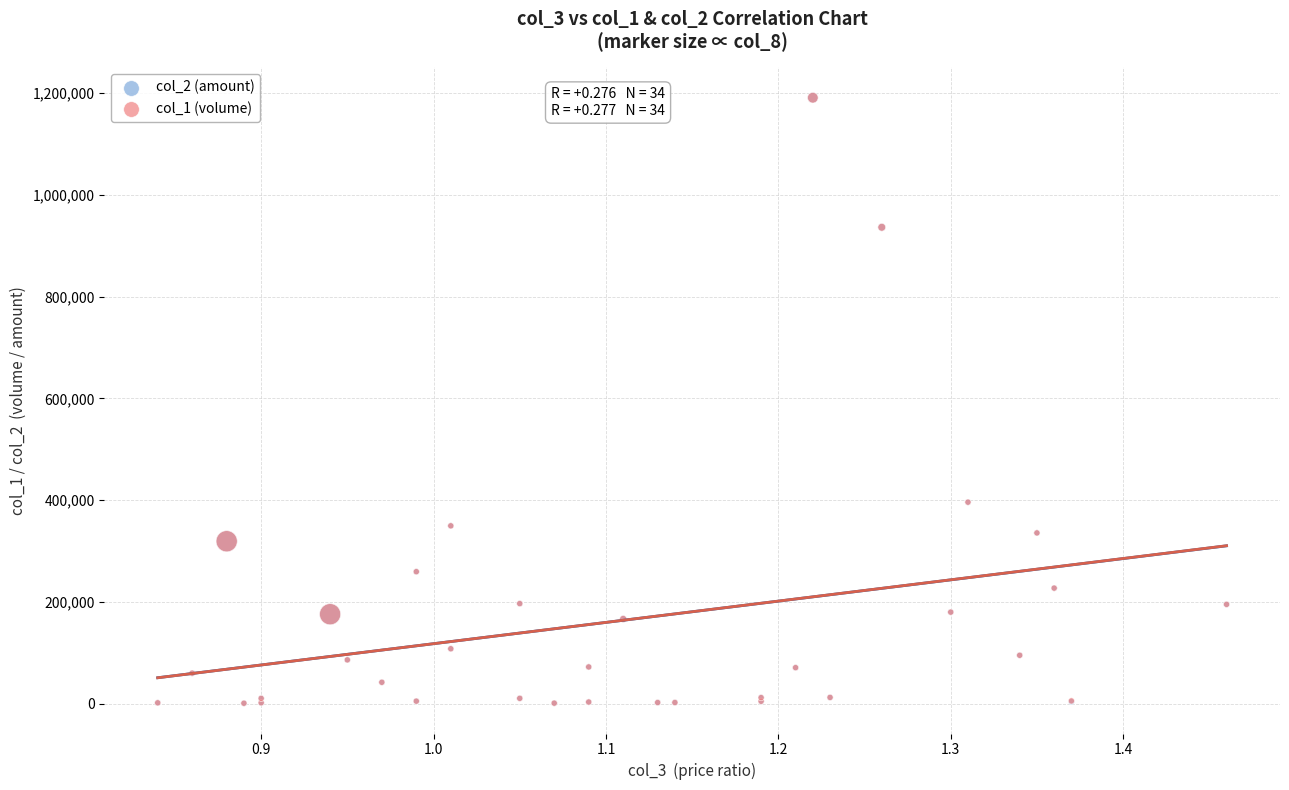

What are all the series names shown in the legend?

col_2 (amount), col_1 (volume)